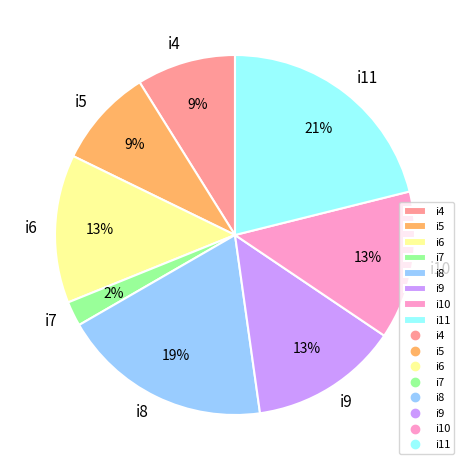

Count the number of slices in the pie.

8